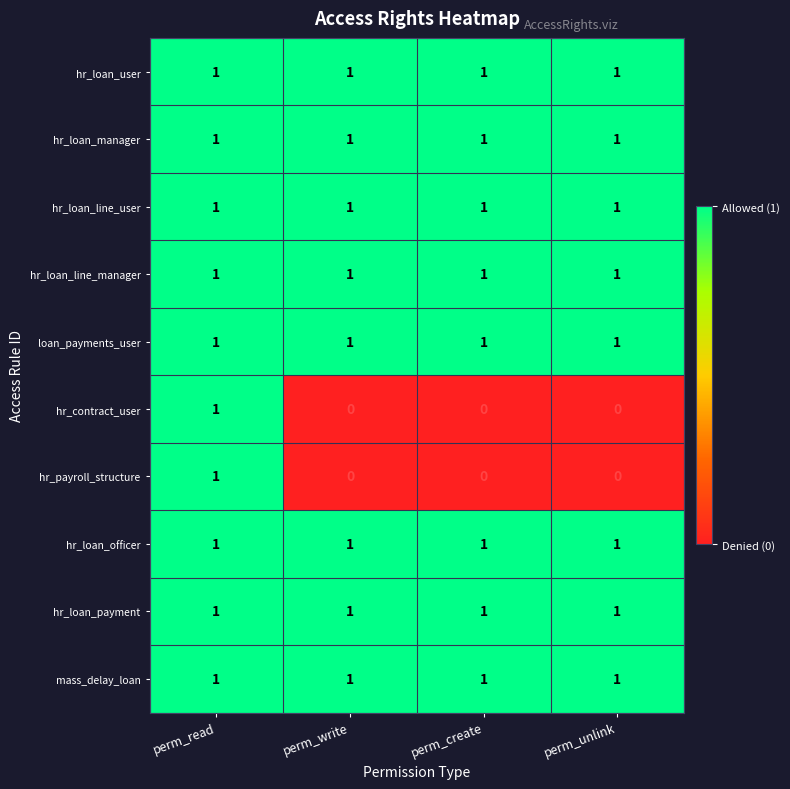

What is the total value across all series at perm_create?

8